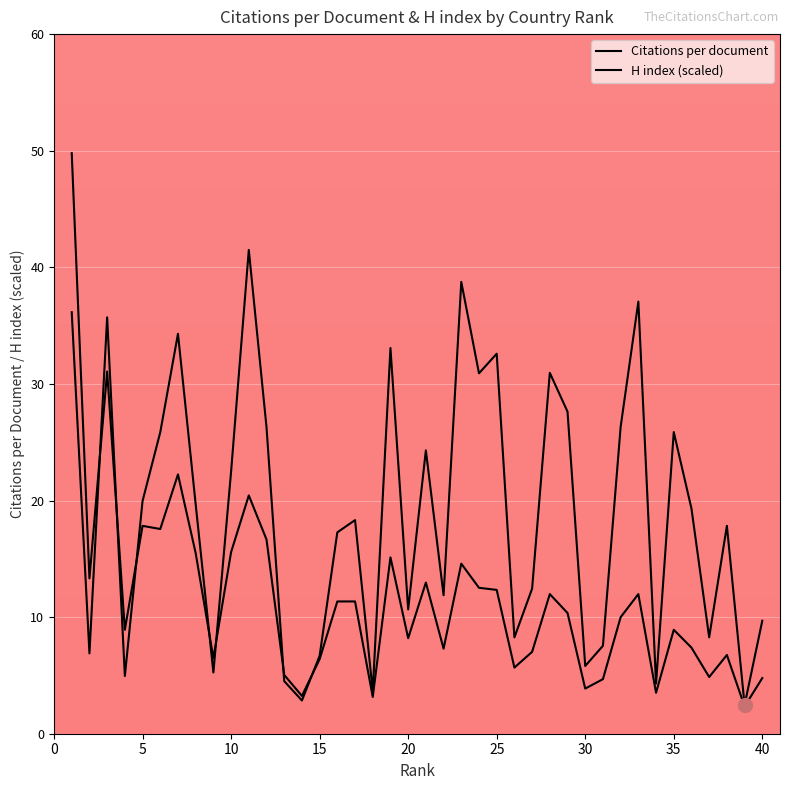

What is the difference between the maximum and second lowest values in the Citations per document series?

38.6